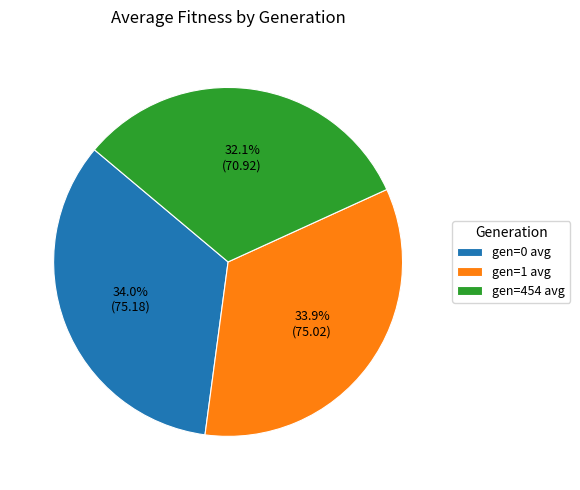

How many slices are in this pie chart?

3